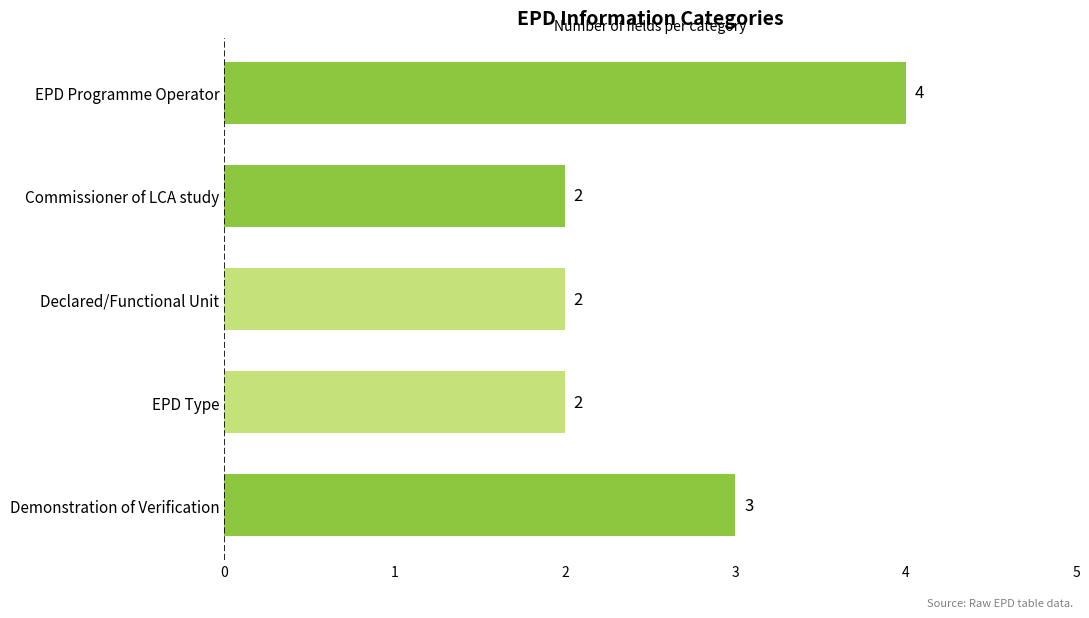

Reading bottom to top, list all the values displayed in this chart.

Demonstration of Verification=3	EPD Type=2	Declared/Functional Unit=2	Commissioner of LCA study=2	EPD Programme Operator=4